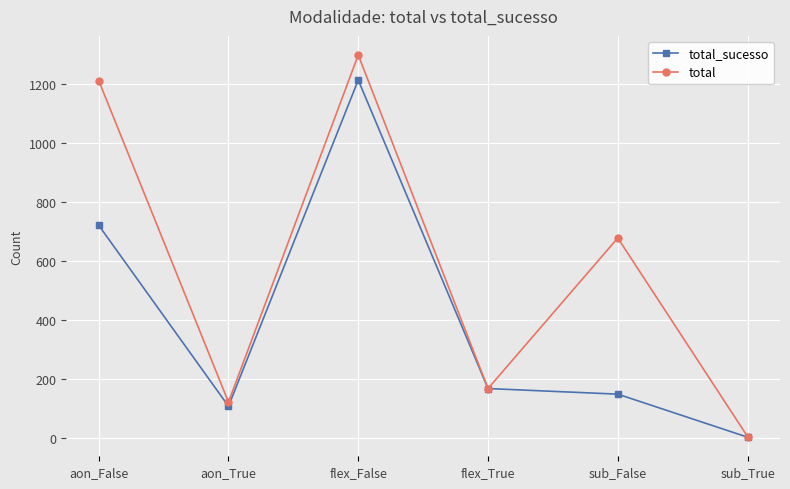

Reading left to right, extract all data points from this chart.

total_sucesso: 722	108	1215	168	149	3
total: 1213	122	1300	168	679	5